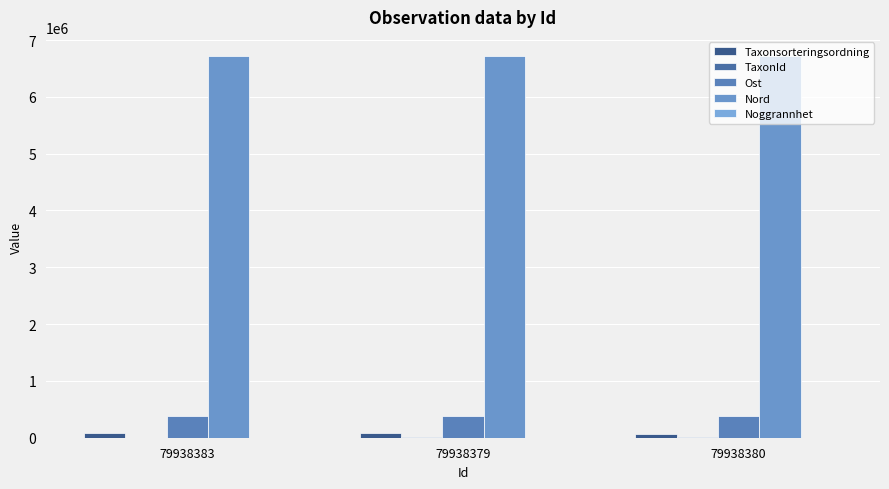

Reading left to right, transcribe all the data shown in this chart.

Taxonsorteringsordning: 77541	77506	73678
TaxonId: 185	6425	6439
Ost: 390769	390667	390716
Nord: 6718957	6718891	6718900
Noggrannhet: 10	10	10